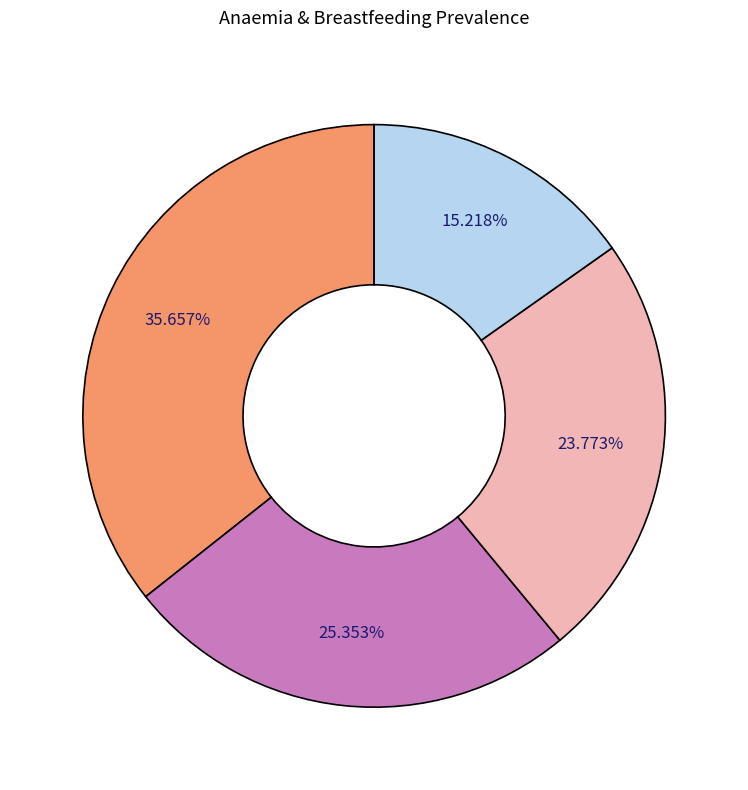

Is there a majority slice in this chart?

No